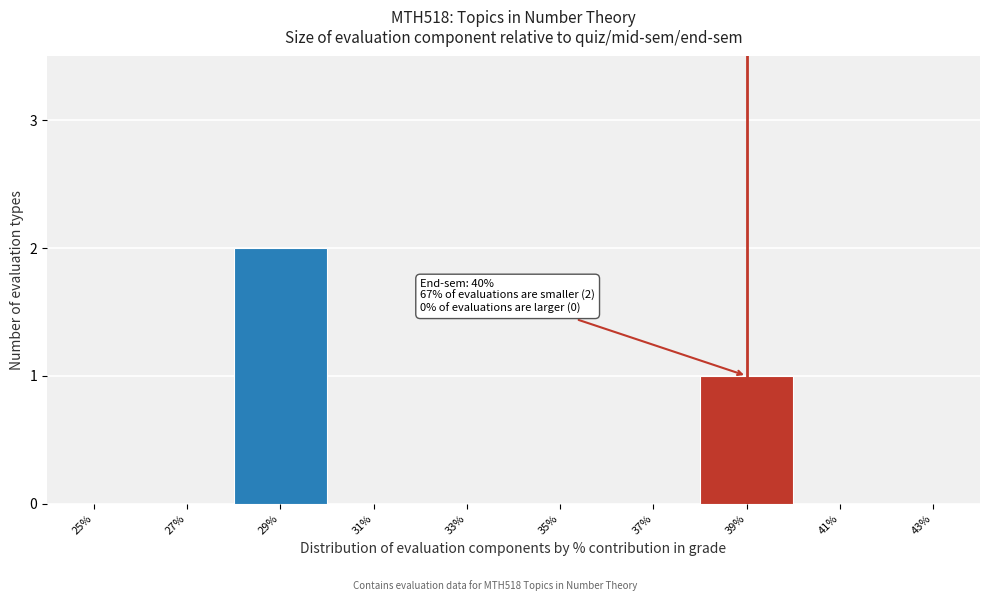

Reading right to left, what are all the values shown in this chart?

43%=0	41%=0	39%=1	37%=0	35%=0	33%=0	31%=0	29%=2	27%=0	25%=0